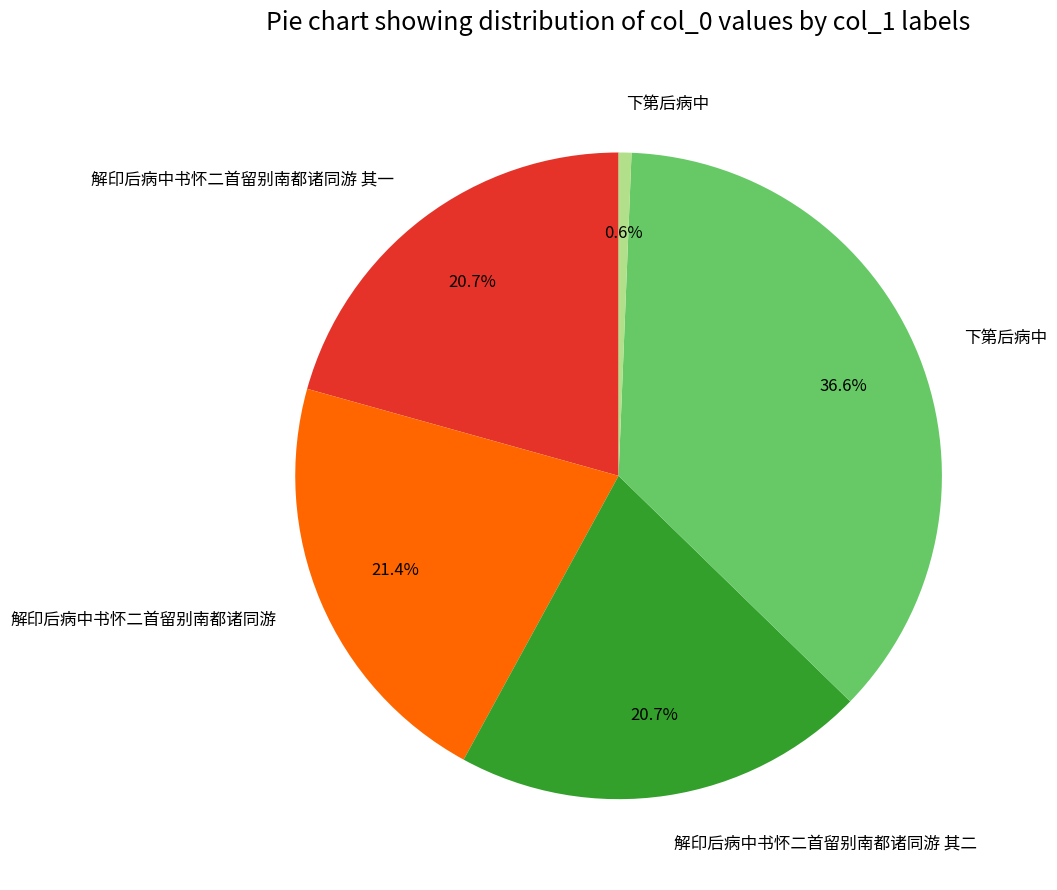

How many slices are in this pie chart?

5